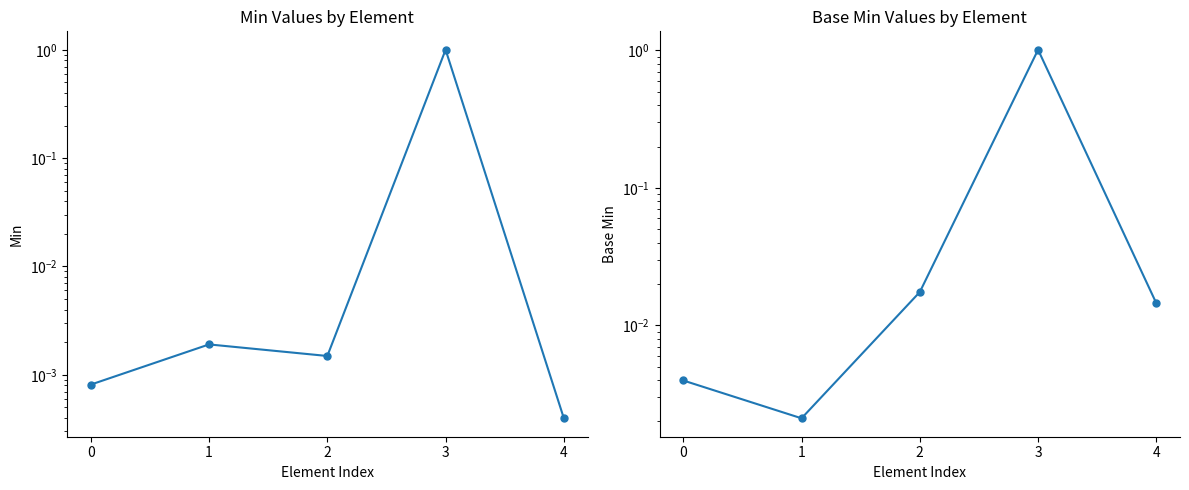

What are all the series names shown in the legend?

Min, Base Min